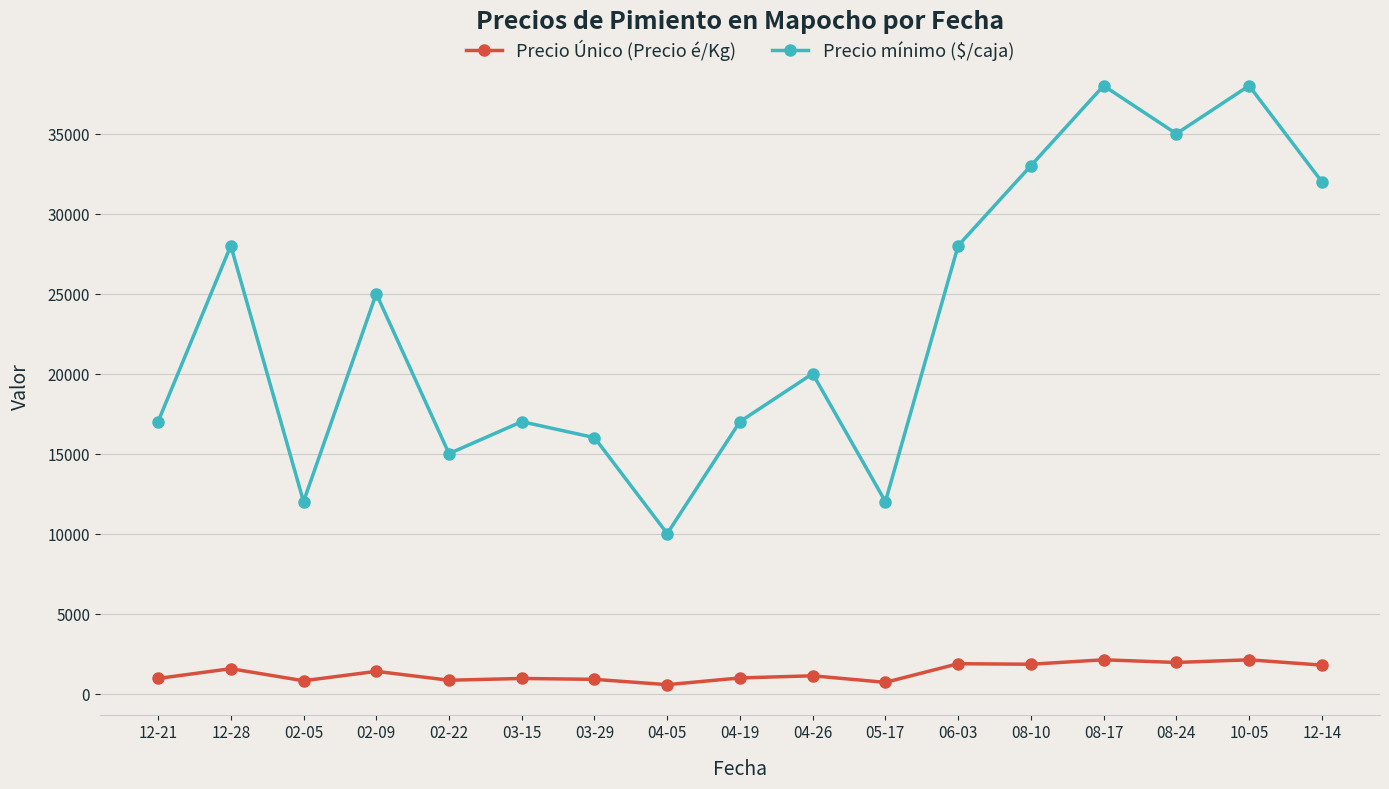

True or false: Precio mínimo ($/caja) and Precio Único (Precio é/Kg) intersect in this chart.

False